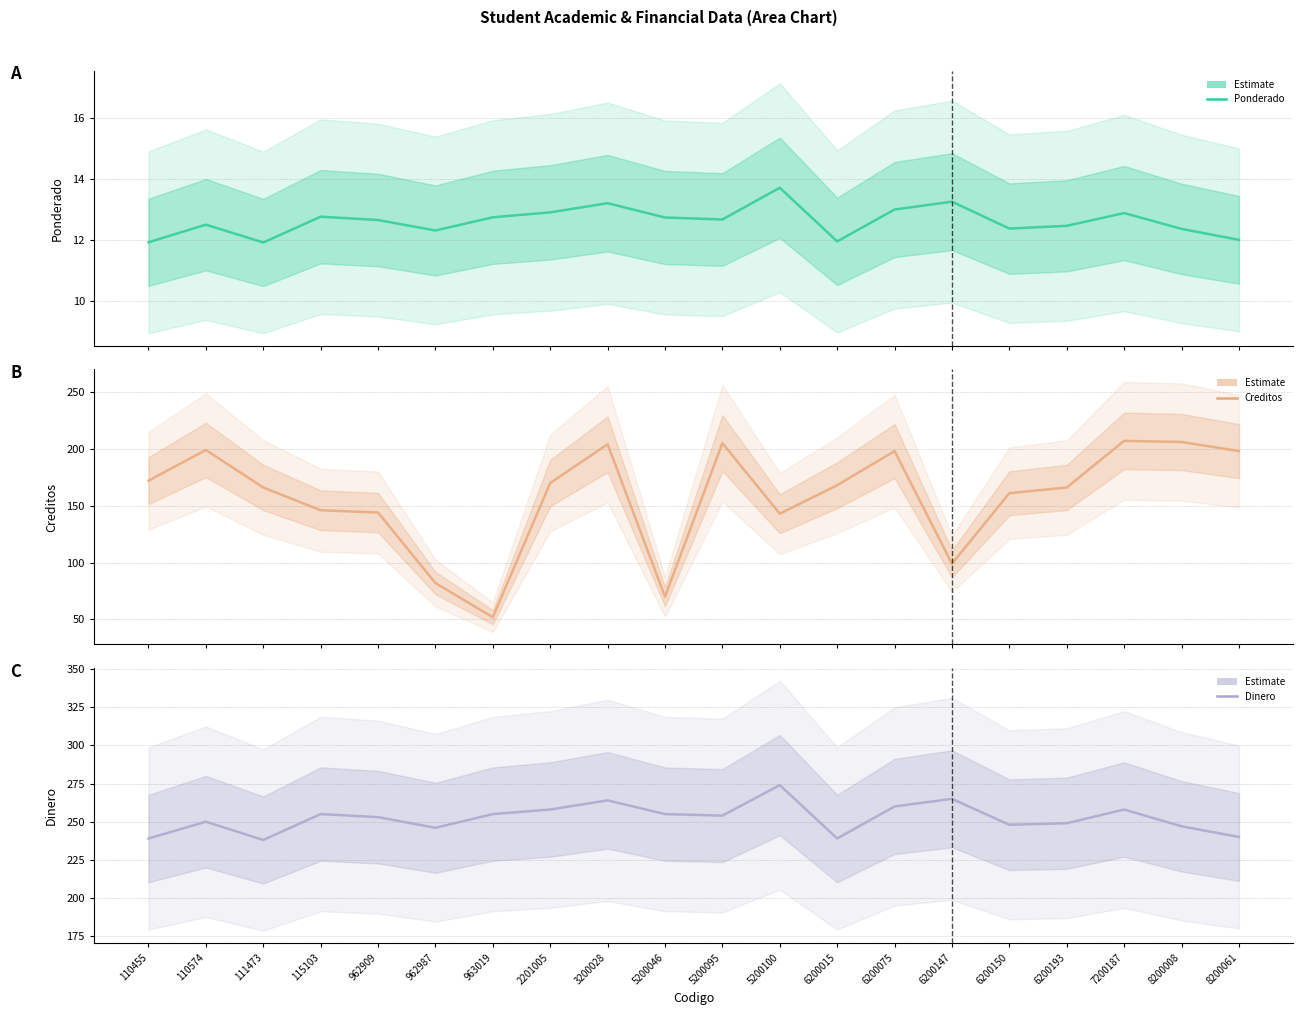

Which label corresponds to the largest value in the chart?

5200100